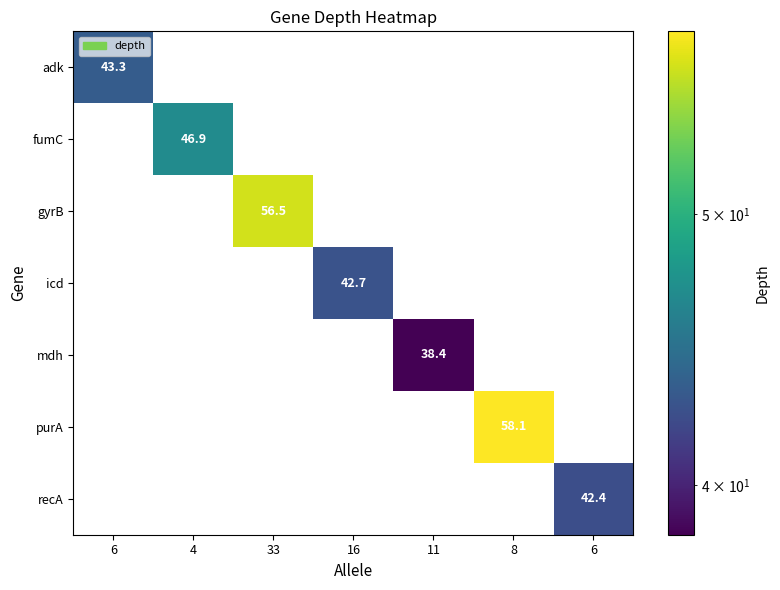

Between 6 and 8, which series saw the biggest shift?

purA